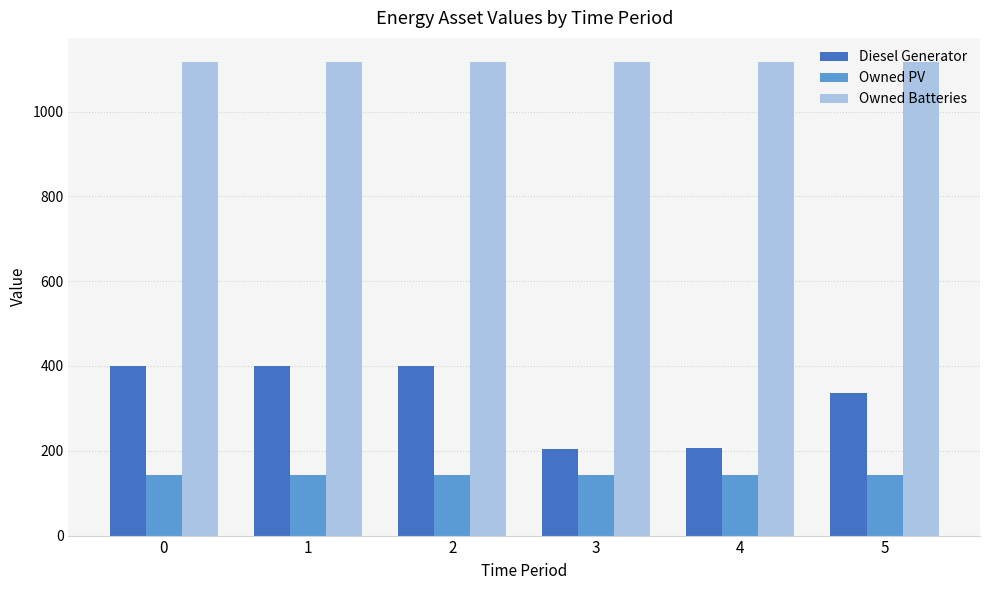

What is the value of the Owned Batteries bar at the 1st from the left?

1118